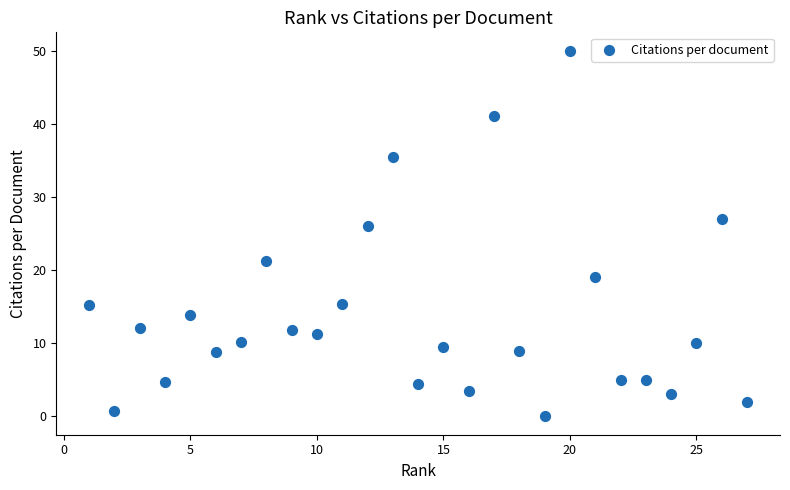

What is the range of X values (max minus min)?

26.0